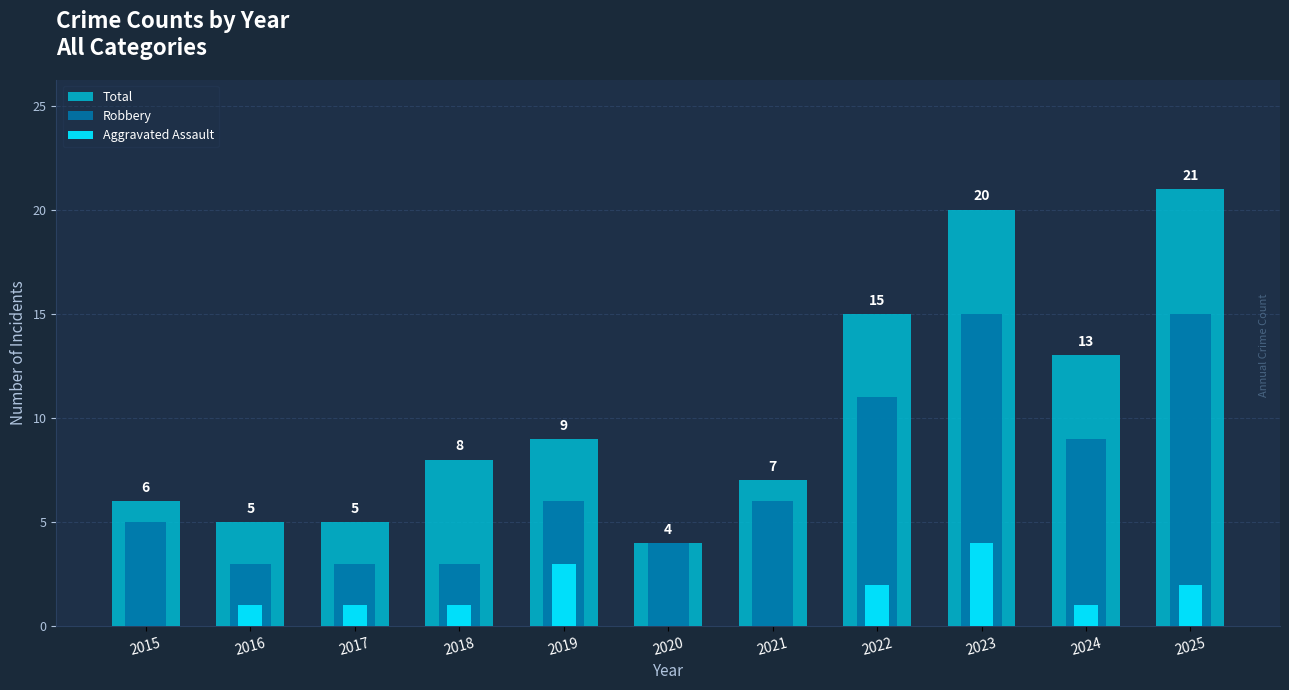

What is the approximate value of Total at 2022?

15